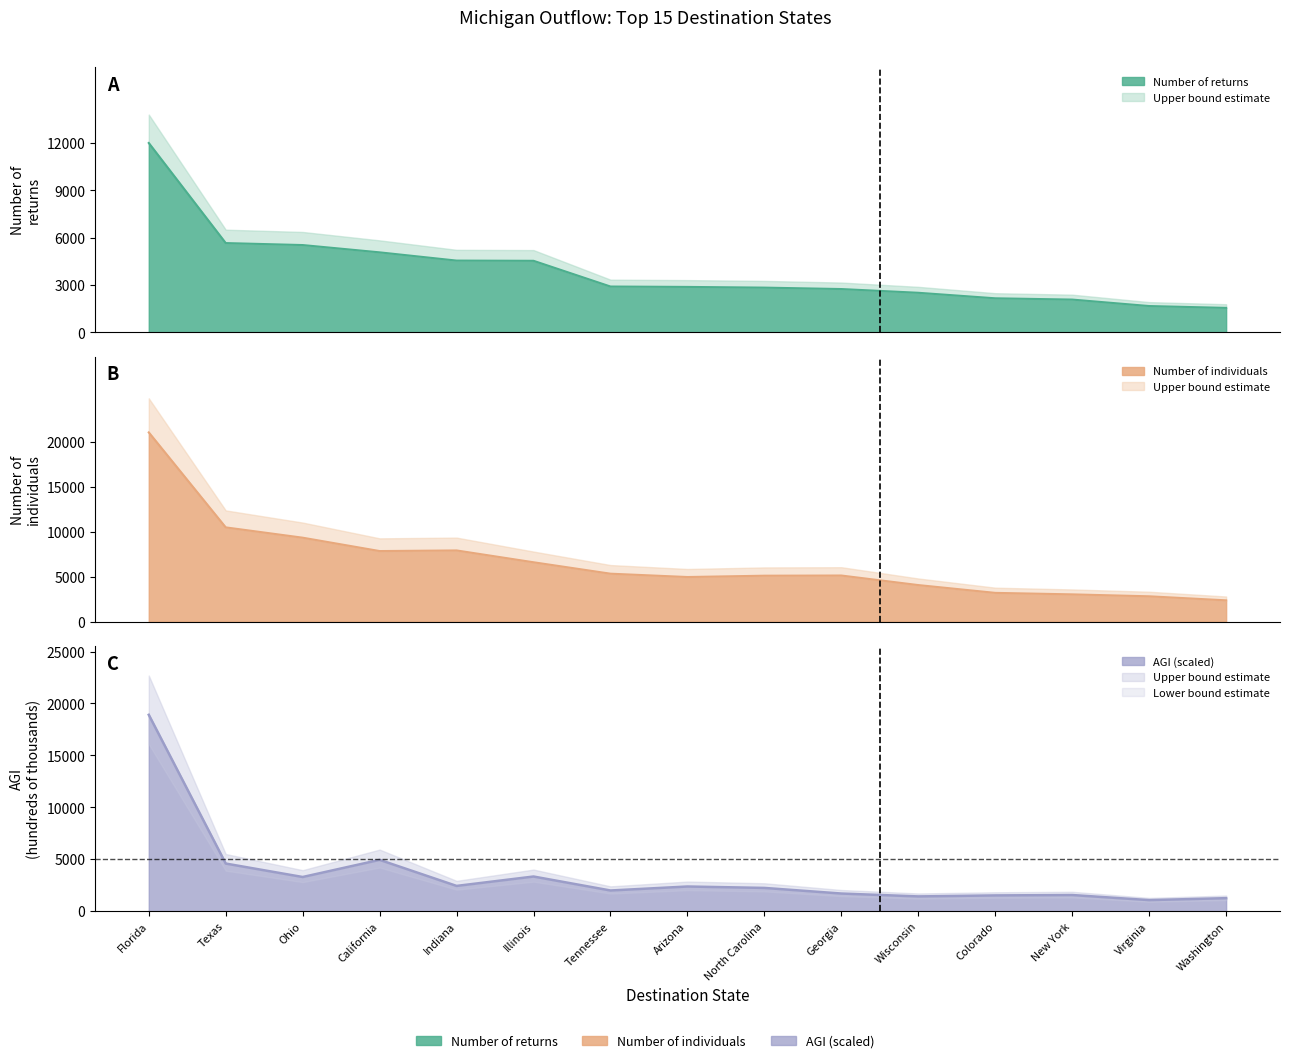

What position from the right is New York?

3